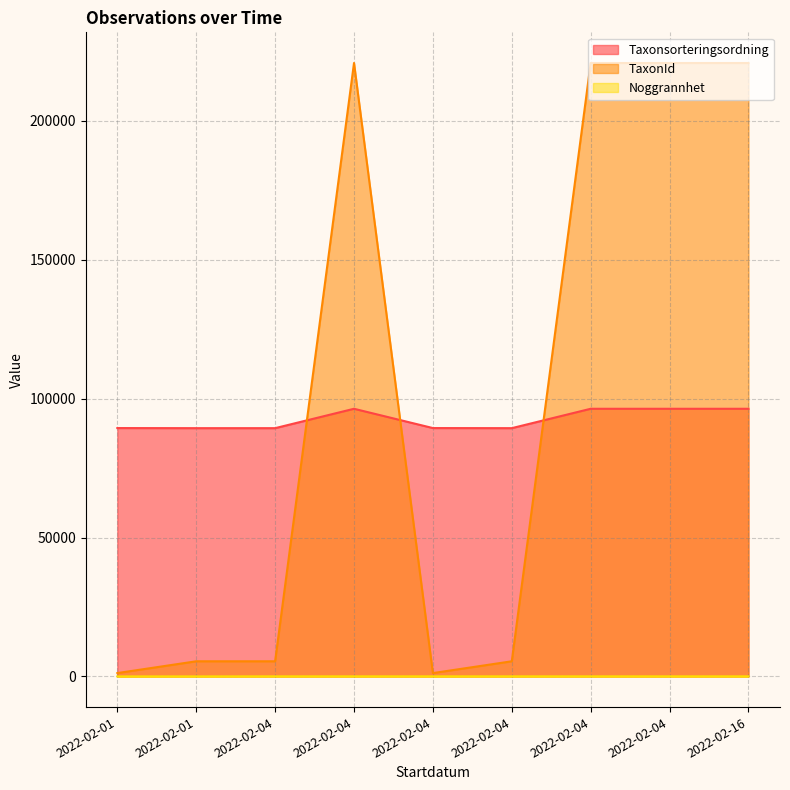

Reading left to right, what are all the values shown in this chart?

Taxonsorteringsordning: 89392	89356	89356	96334	89392	89356	96334	96334	96334
TaxonId: 1202	5447	5447	220787	1202	5447	220787	220787	220787
Noggrannhet: 5	5	25	25	25	25	25	25	25